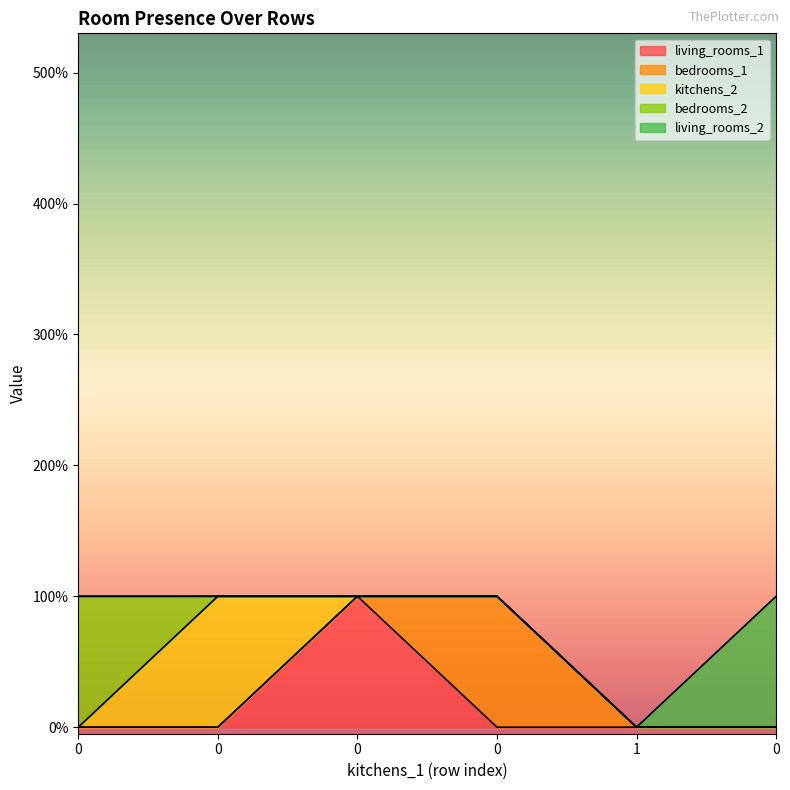

Reading left to right, what are all the values shown in this chart?

living_rooms_1: 0	0	1	0	0	0
bedrooms_1: 0	0	0	1	0	0
kitchens_2: 0	1	0	0	0	0
bedrooms_2: 1	0	0	0	0	0
living_rooms_2: 0	0	0	0	0	1